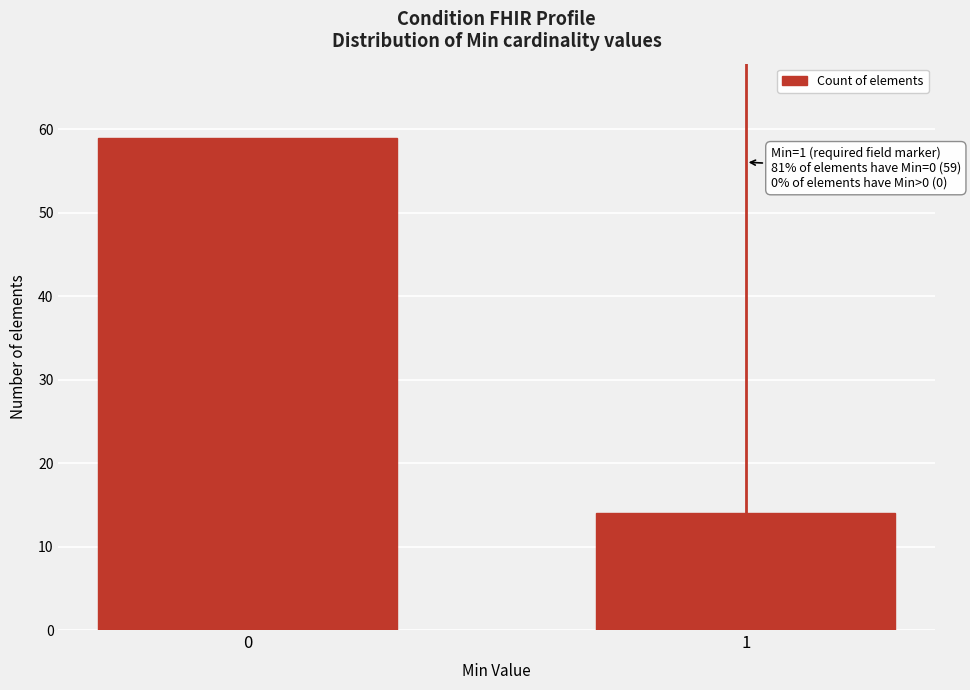

Reading left to right, what are all the values shown in this chart?

59	14